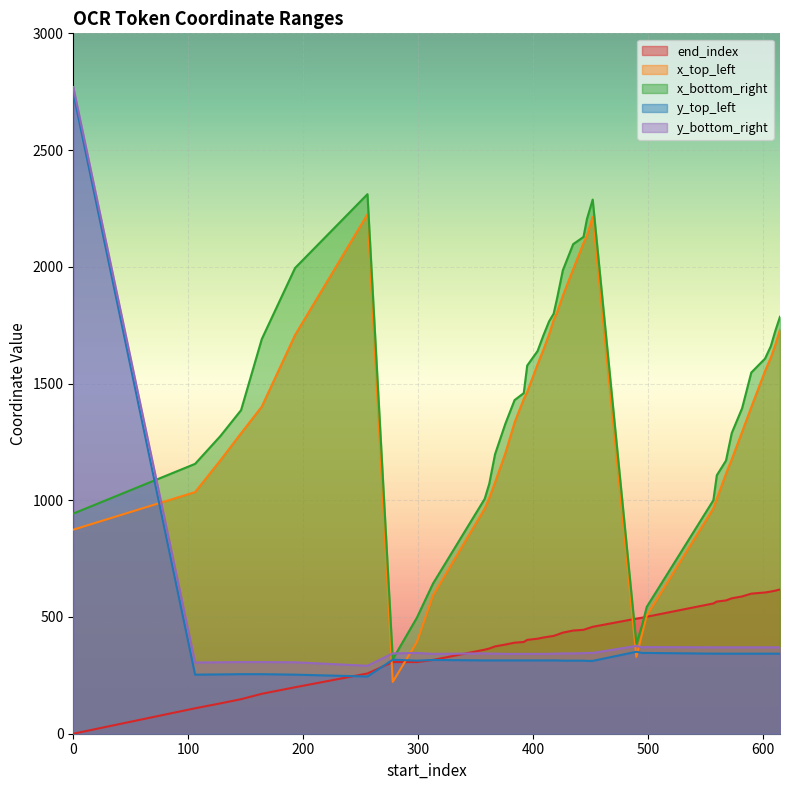

What is the maximum value for x_top_left?

2225